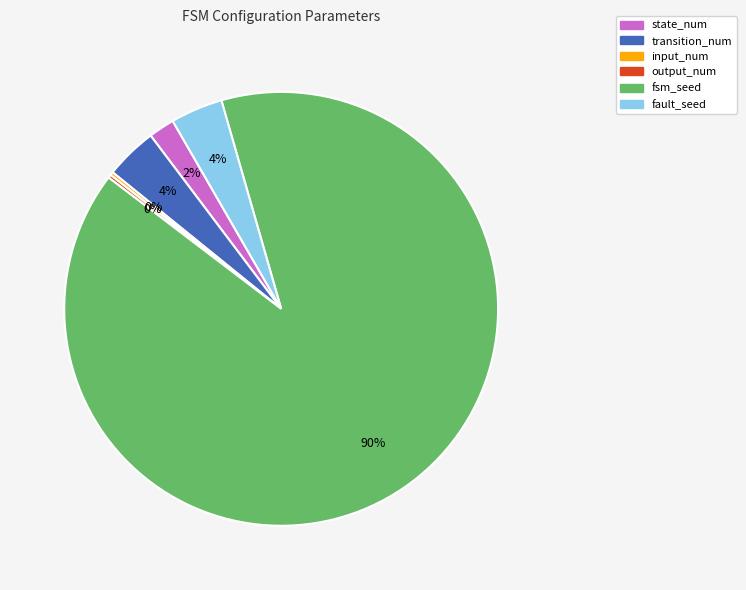

What is the largest slice in the pie chart?

fsm_seed